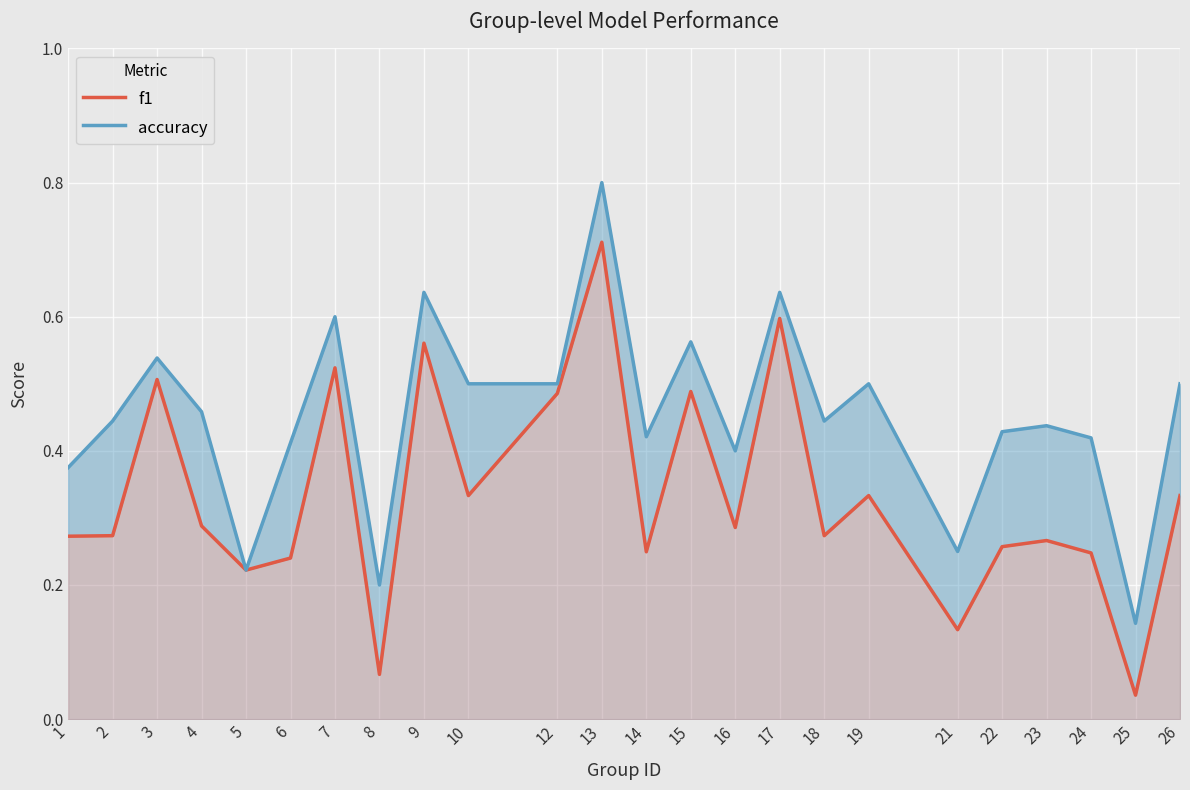

Rank the categories by f1 value from highest to lowest.

13, 17, 9, 7, 3, 15, 12, 10, 19, 26, 4, 16, 2, 18, 1, 23, 22, 14, 24, 6, 5, 21, 8, 25